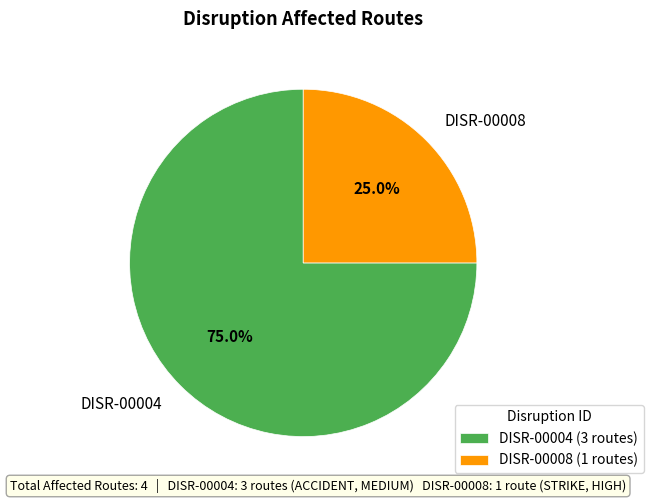

How many slices are in this pie chart?

2